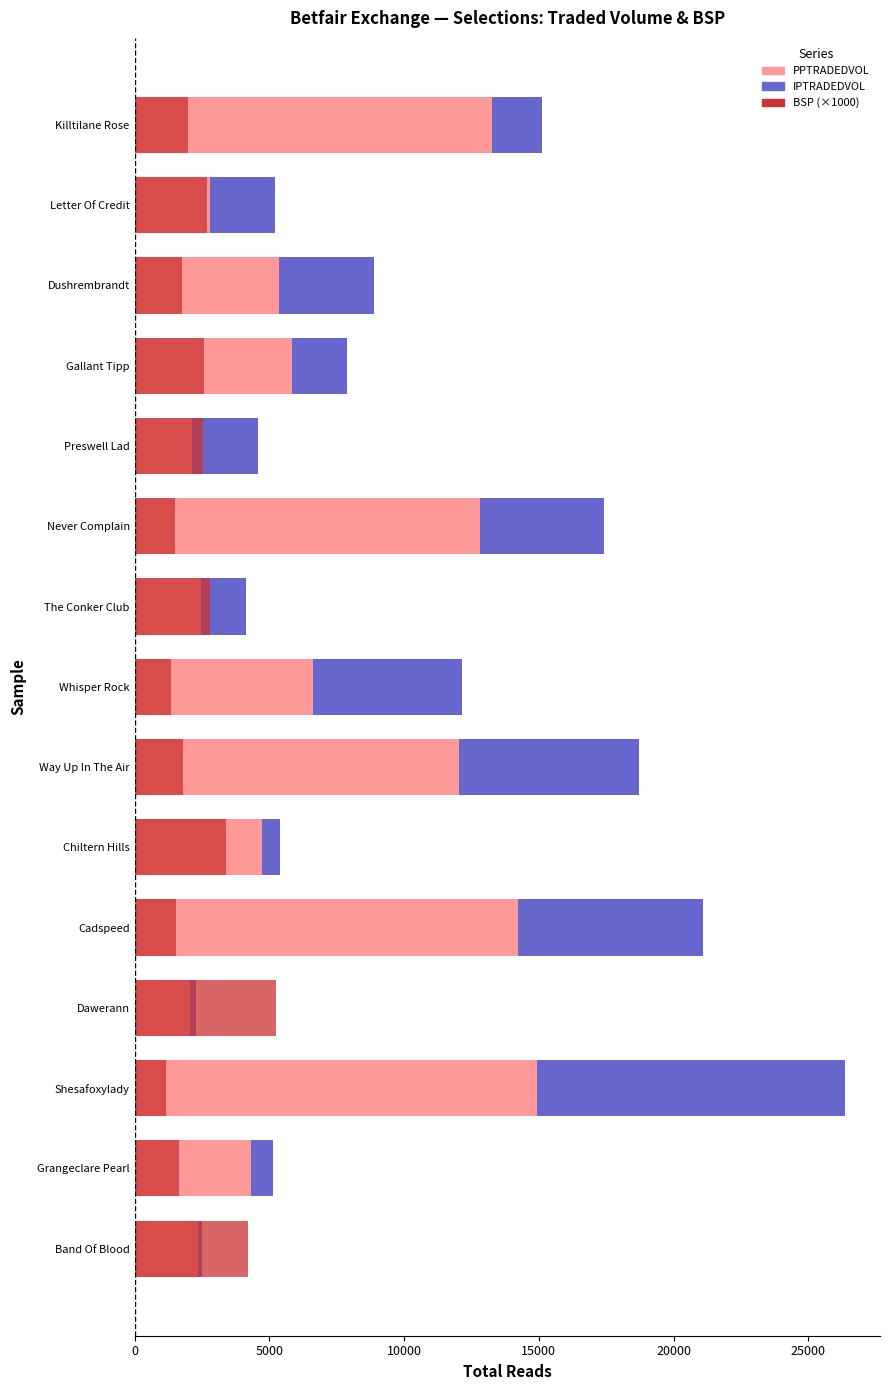

How many data points in IPTRADEDVOL are above 2397?

8